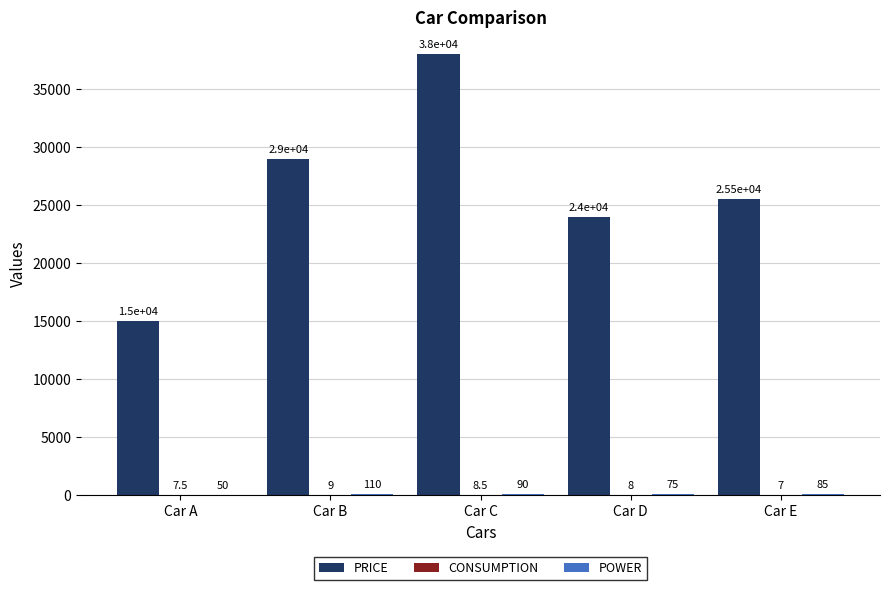

What is the approximate value of PRICE at Car B?

29000.0